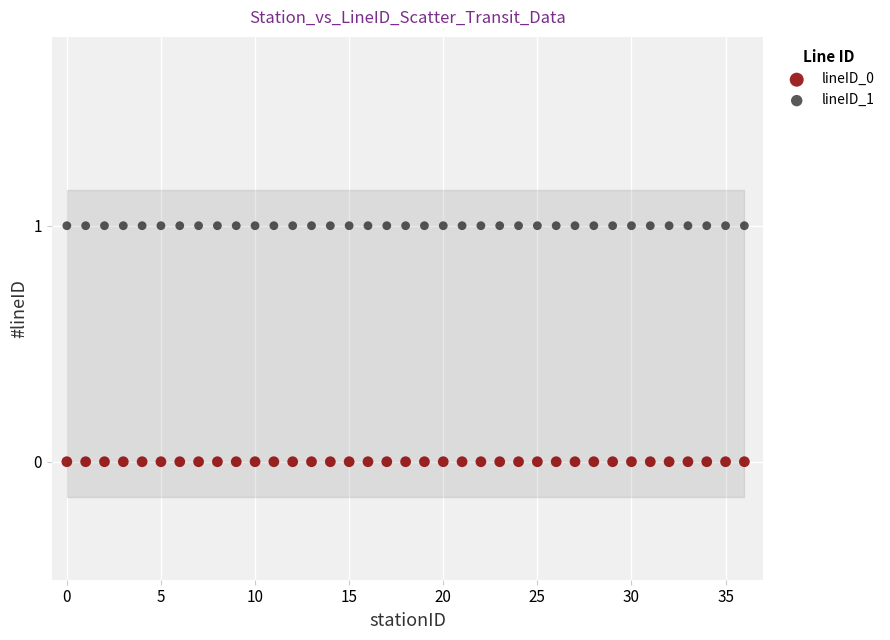

Which series contains the lowest Y value?

lineID_0